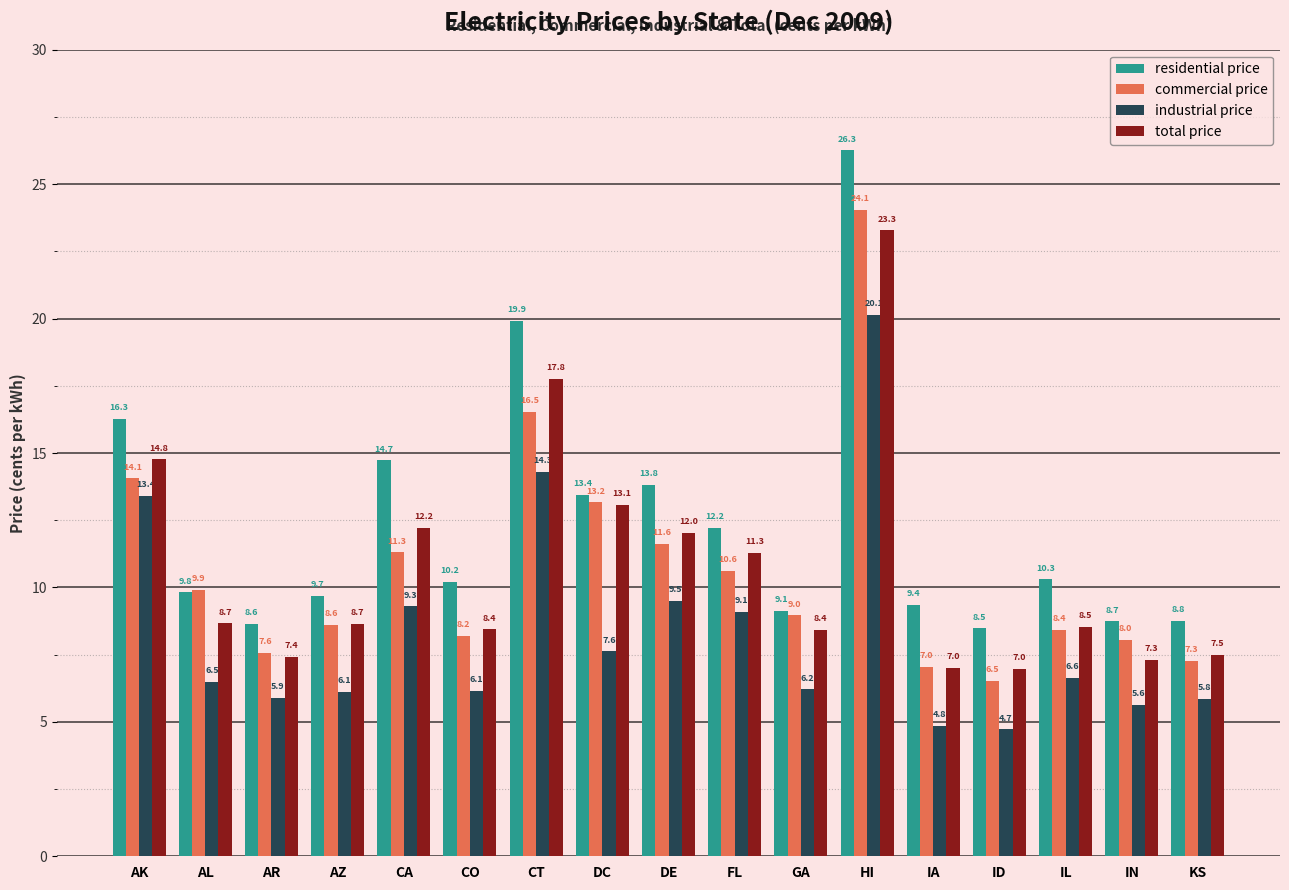

Between AZ and GA, which series saw the biggest shift?

residential price